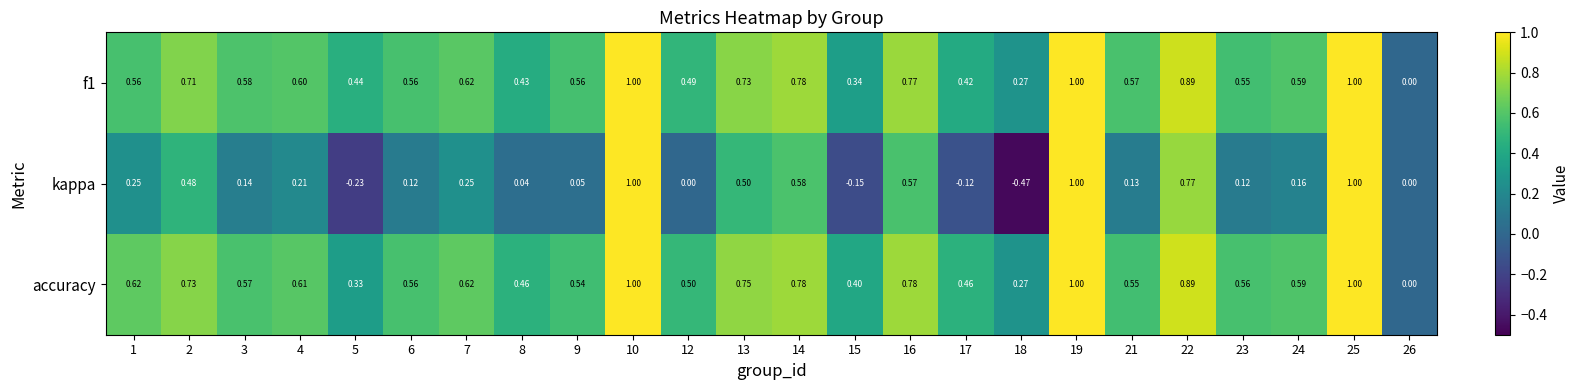

Which series has the largest total across all categories?

accuracy